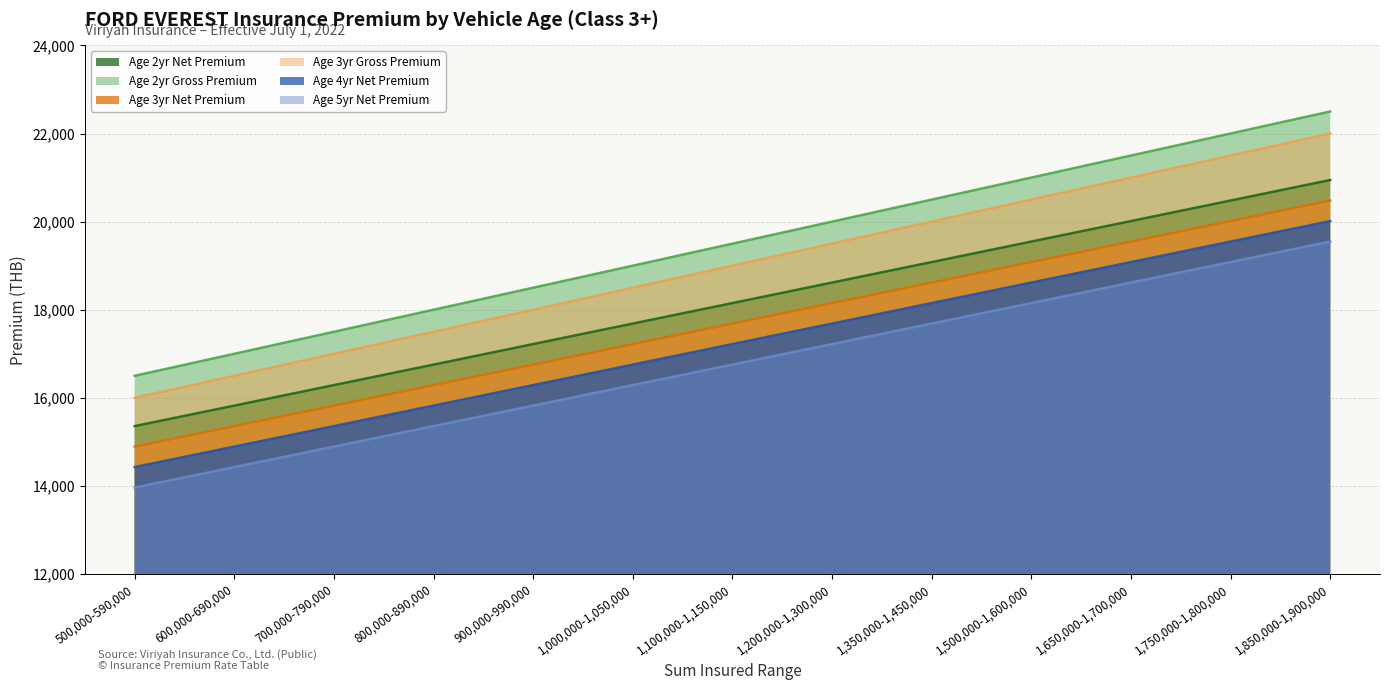

List the series in order of their peak value, lowest first.

Age 5yr Net Premium, Age 4yr Net Premium, Age 3yr Net Premium, Age 2yr Net Premium, Age 3yr Gross Premium, Age 2yr Gross Premium